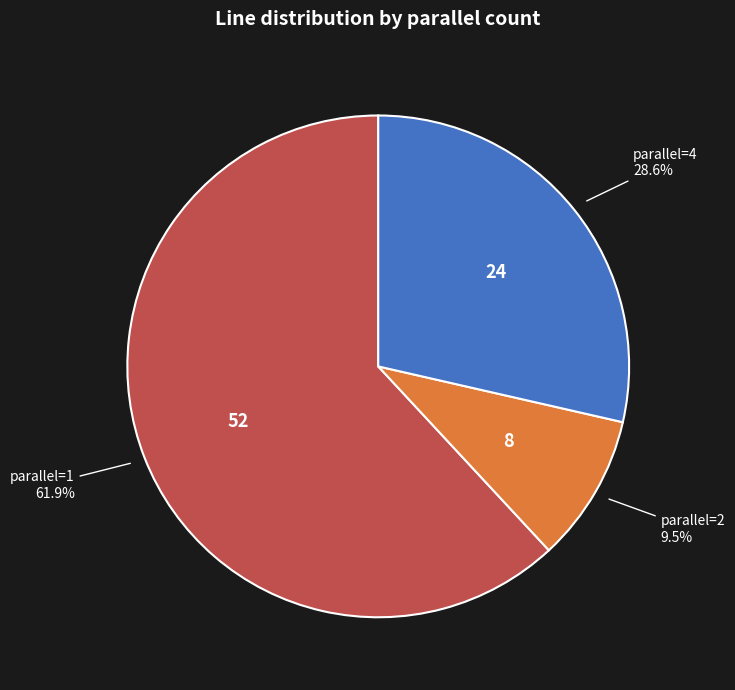

Does any single category account for the majority?

Yes